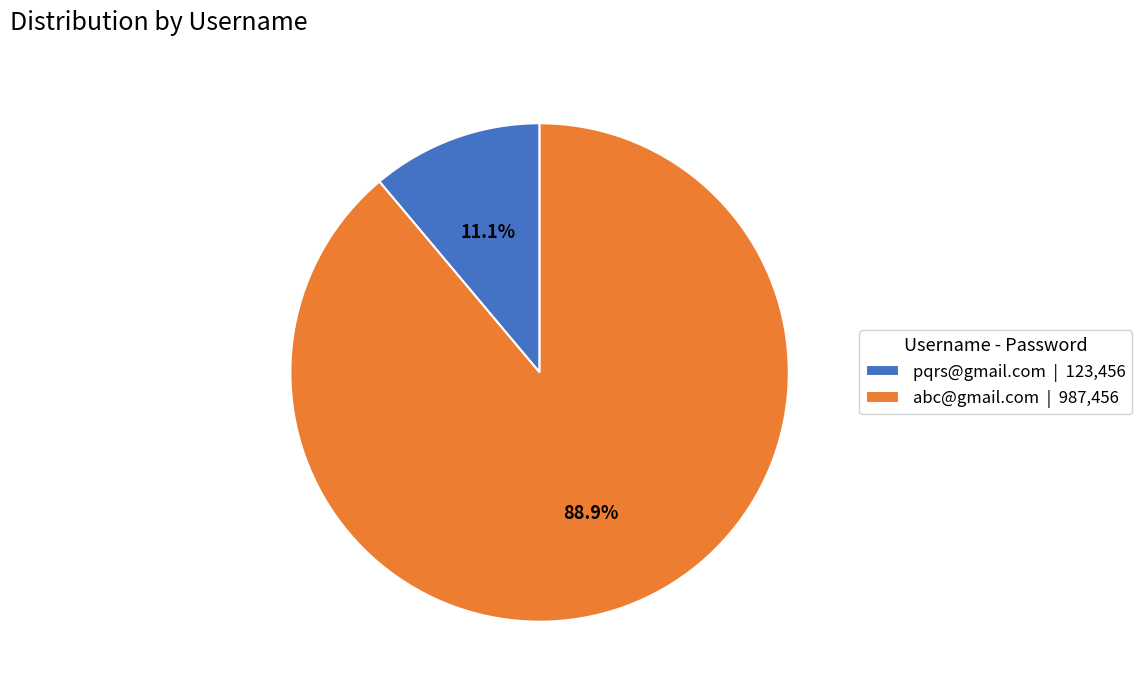

Which category has the smallest portion of the pie?

pqrs@gmail.com